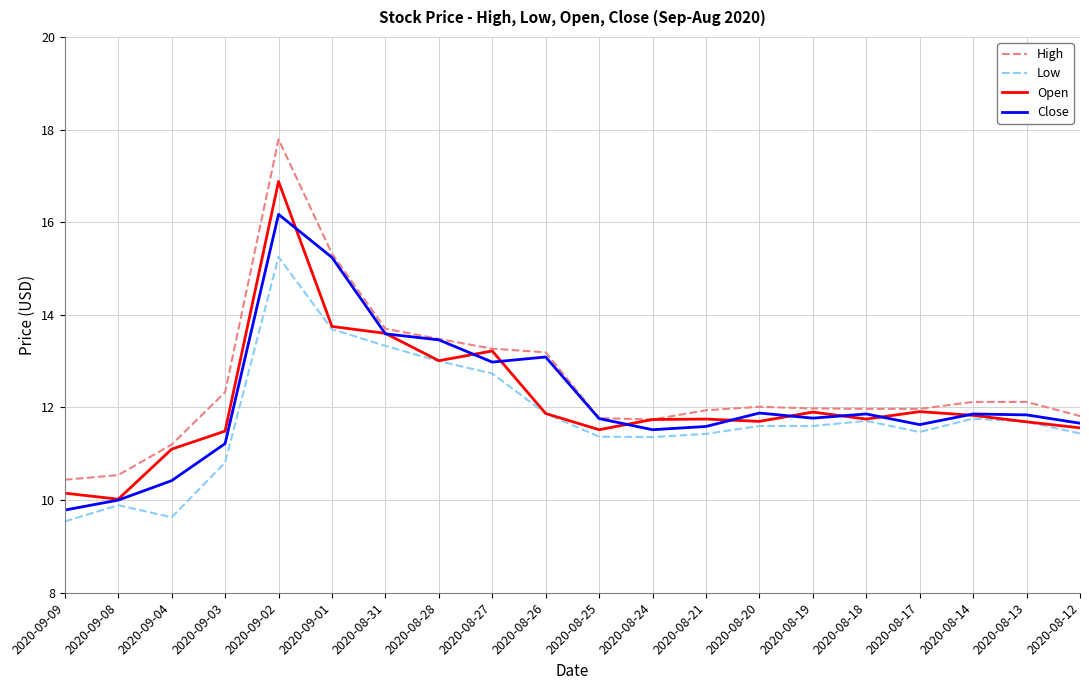

What is the minimum value for Close?

9.8